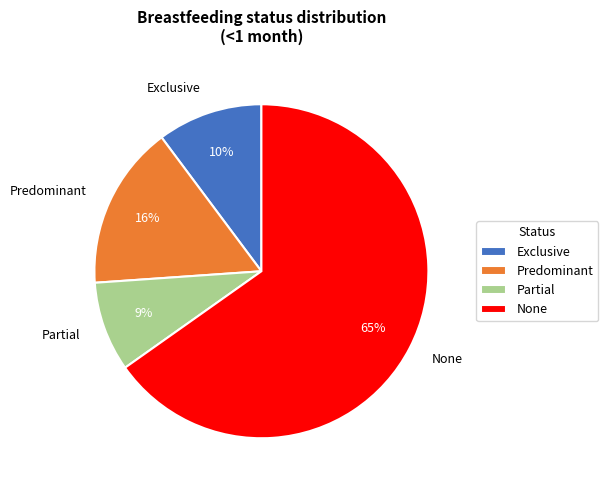

To the nearest percent, what percentage of the pie is Predominant?

16%